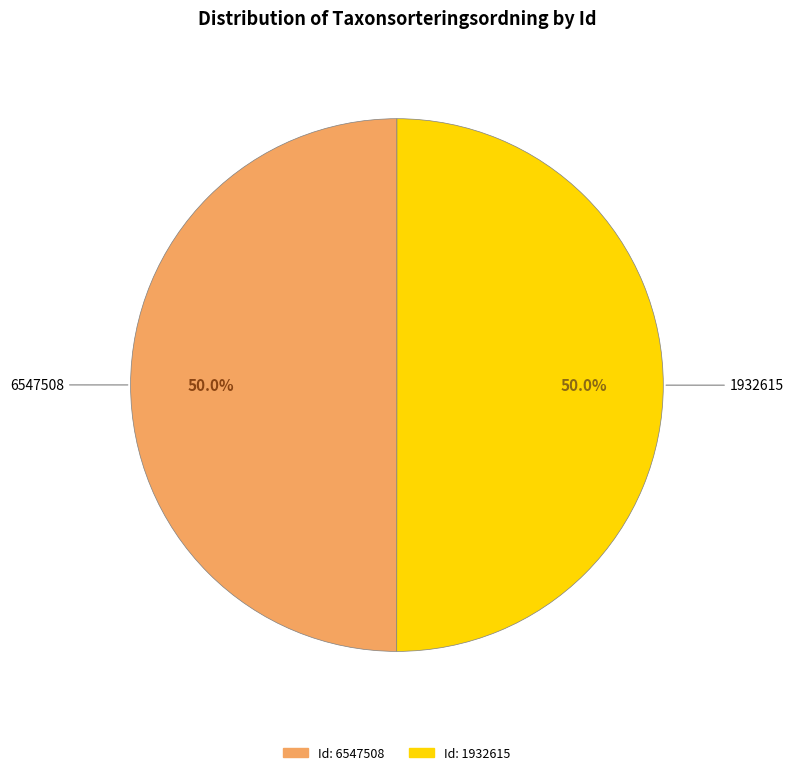

How many slices are in this pie chart?

2